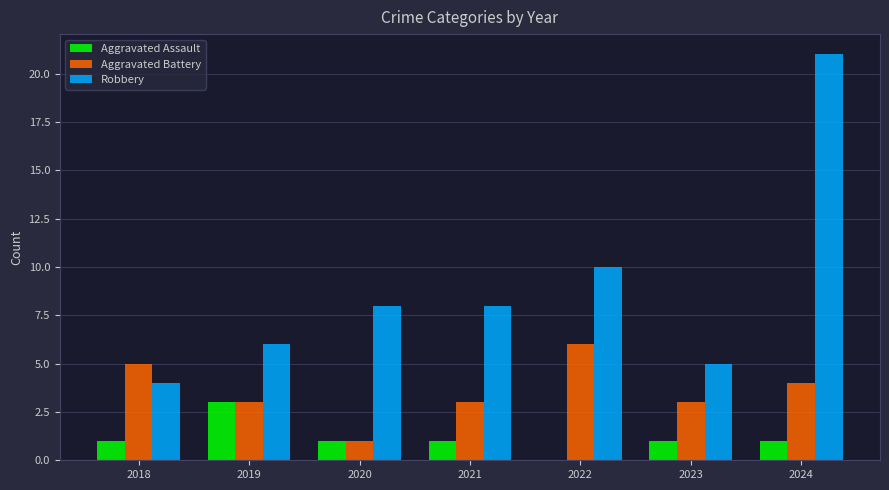

Between 2018 and 2024, which series saw the biggest shift?

Robbery